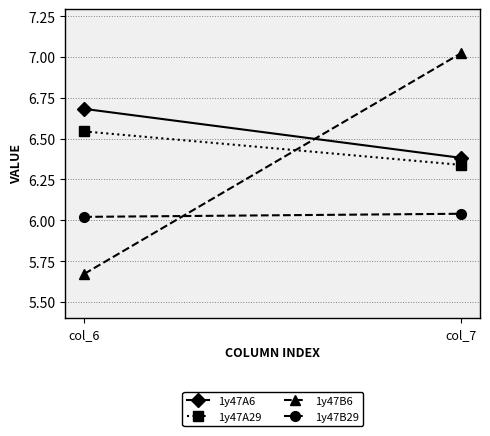

Is this an area chart (filled region under the line)?

No